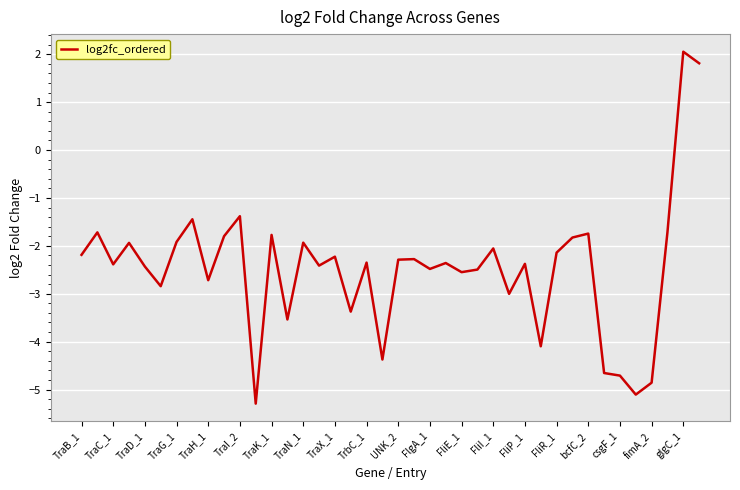

What is the smallest value displayed?

-5.3